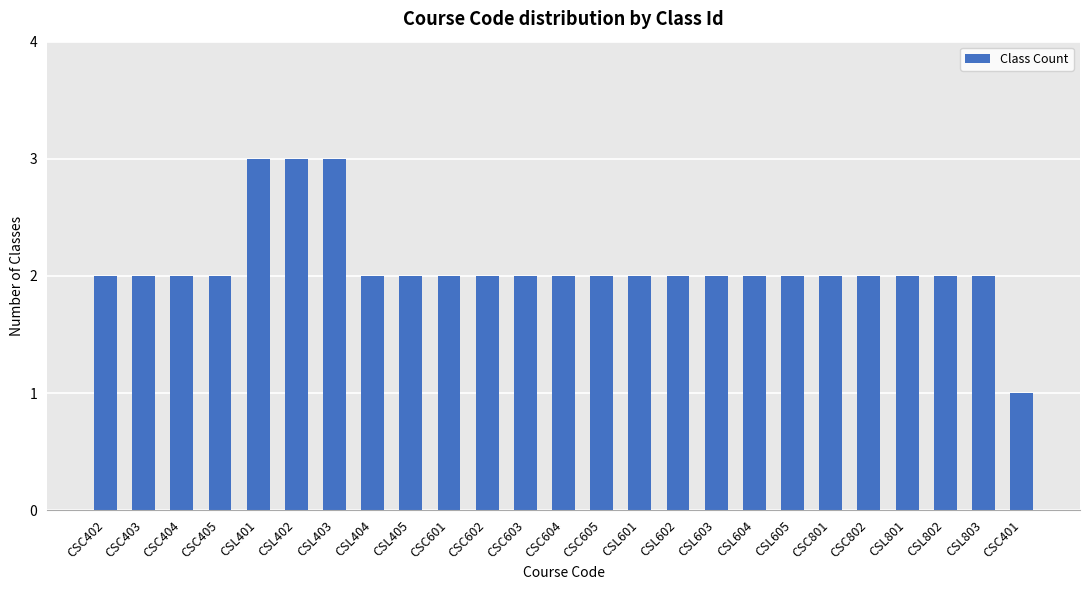

What is the greatest value displayed?

3